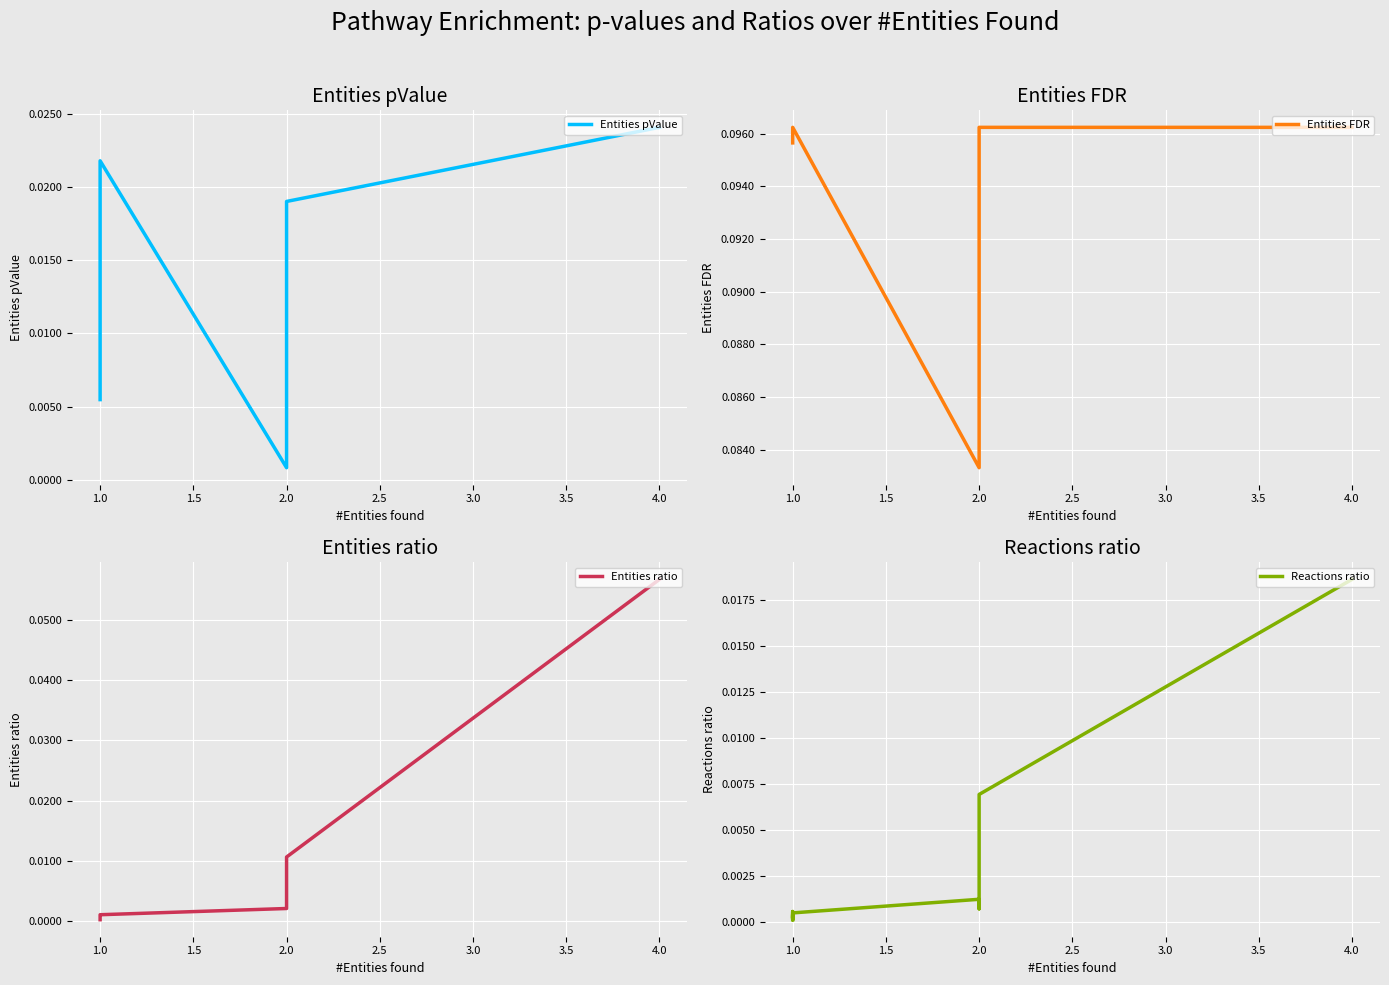

True or false: Reactions ratio has more than 0 points higher than both neighbors.

True